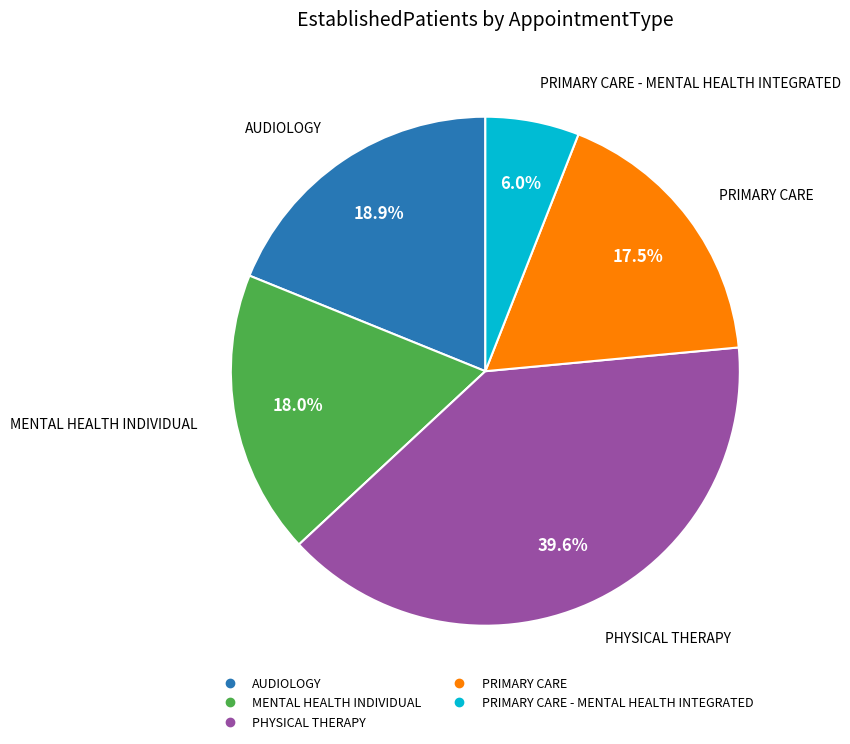

Is there a majority slice in this chart?

No